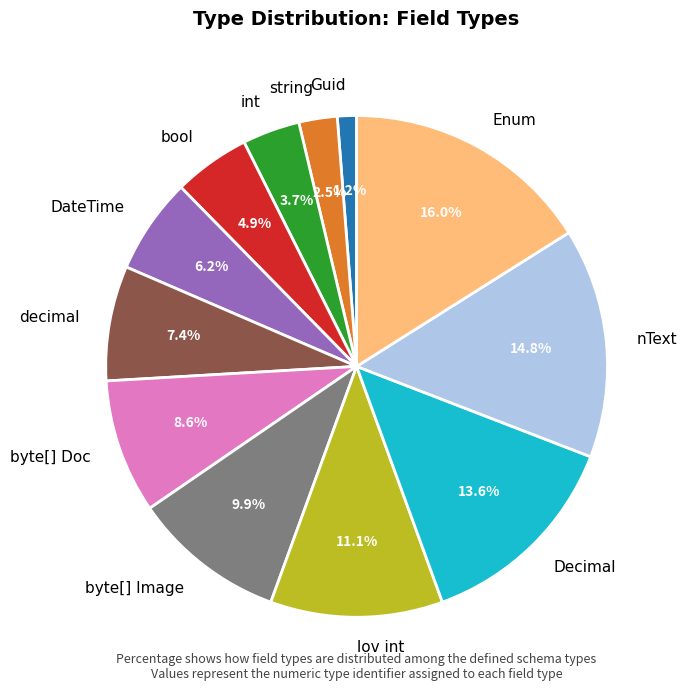

True or false: byte[] Image accounts for 10% of the total.

True